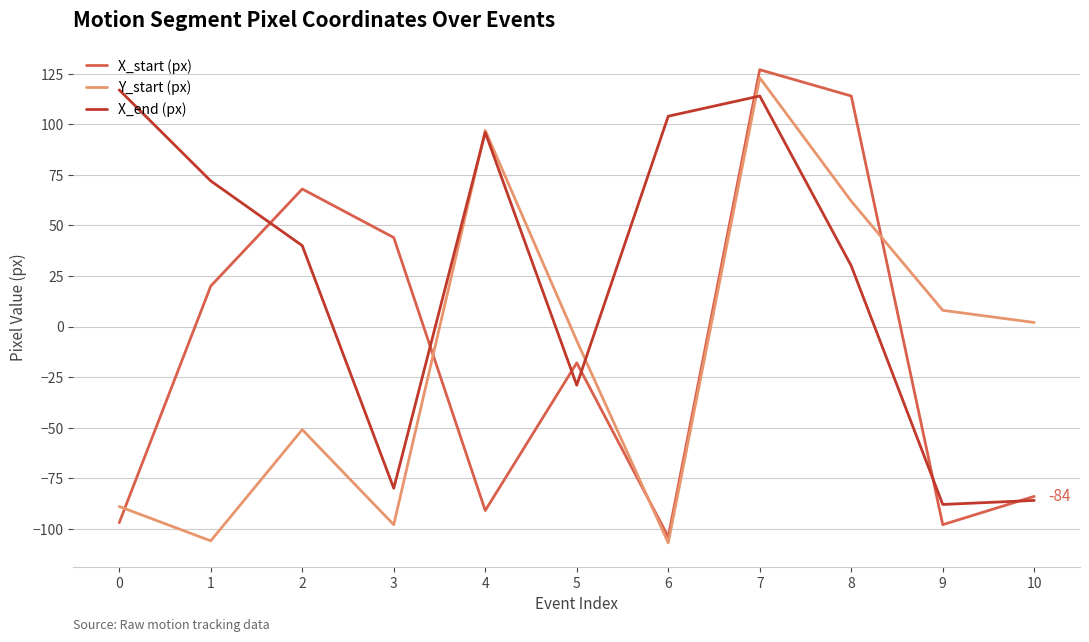

At which category does X_start (px) reach its first local valley?

4